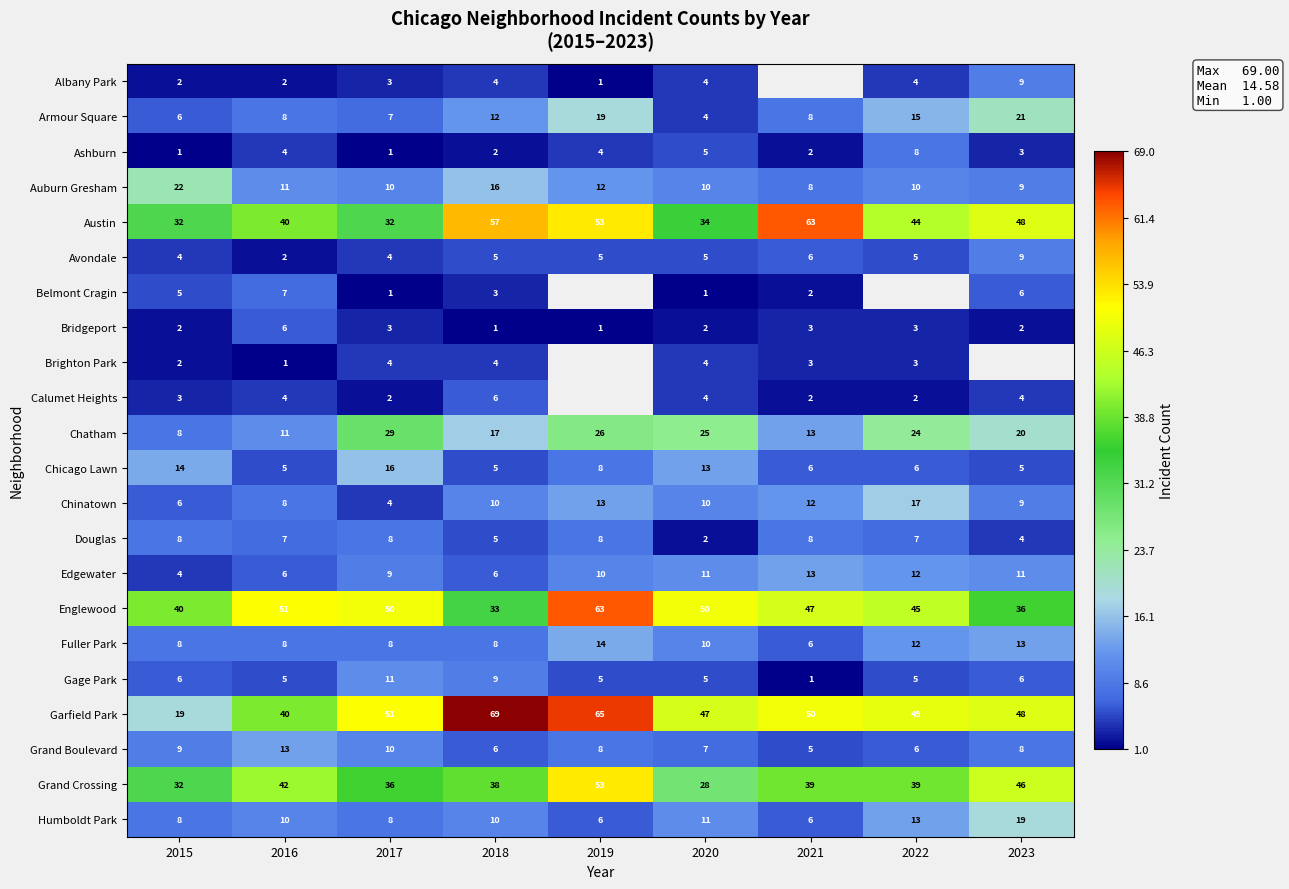

What is the sum of the Edgewater values at 2015 and 2017?

13